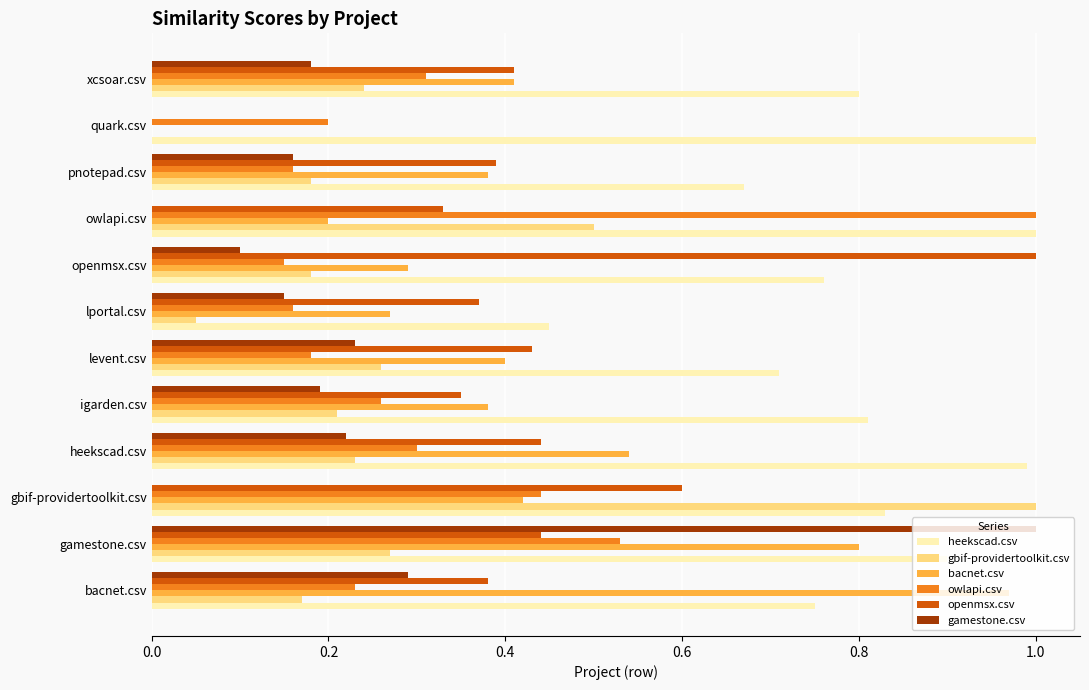

True or false: gamestone.csv has a value of 0.0 at lportal.csv.

False